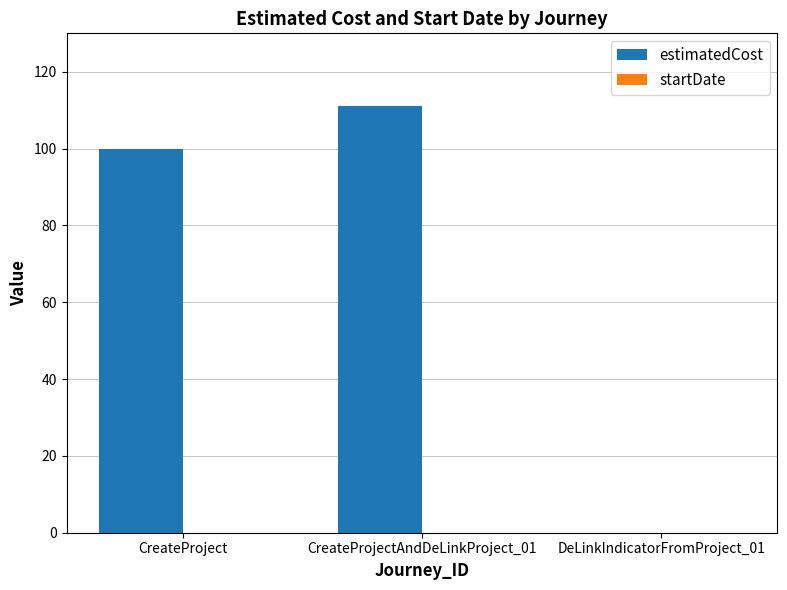

Reading right to left, list all the values displayed in this chart.

DeLinkIndicatorFromProject_01=0	CreateProjectAndDeLinkProject_01=111	CreateProject=100